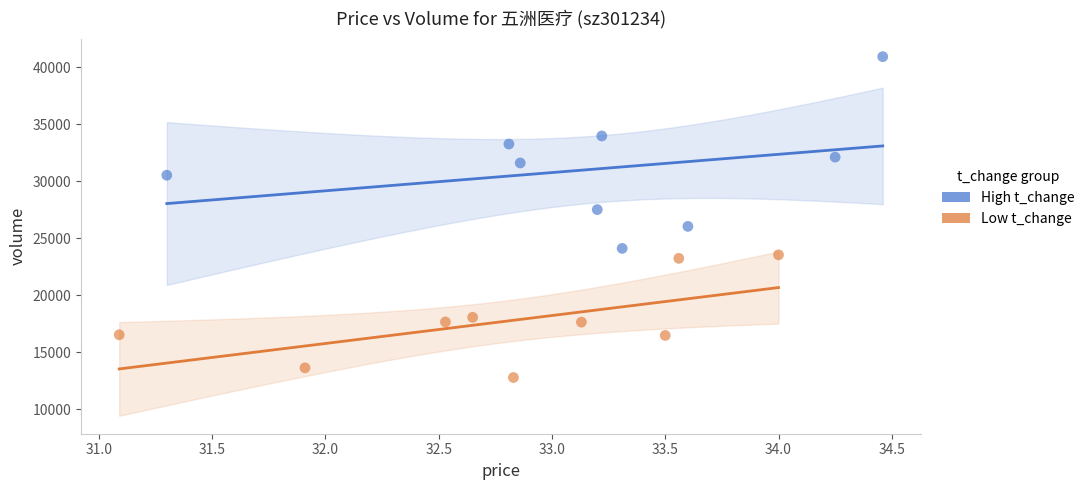

Which series reaches the maximum Y coordinate?

High t_change